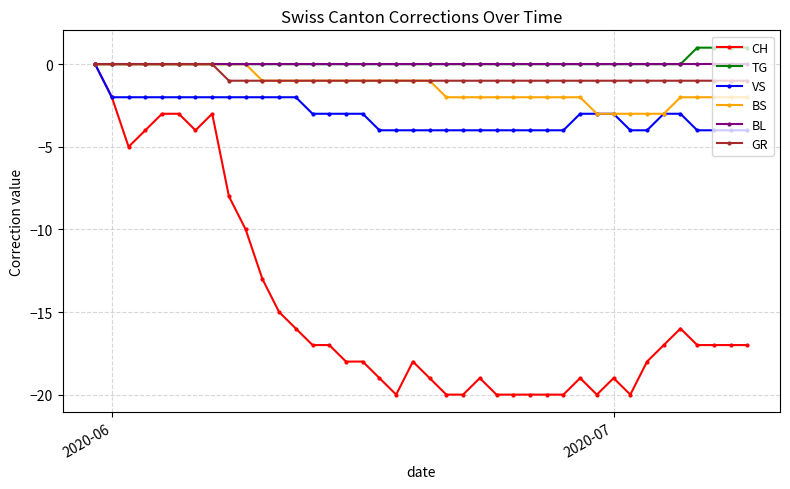

At how many categories does at least one series exceed -7?

40